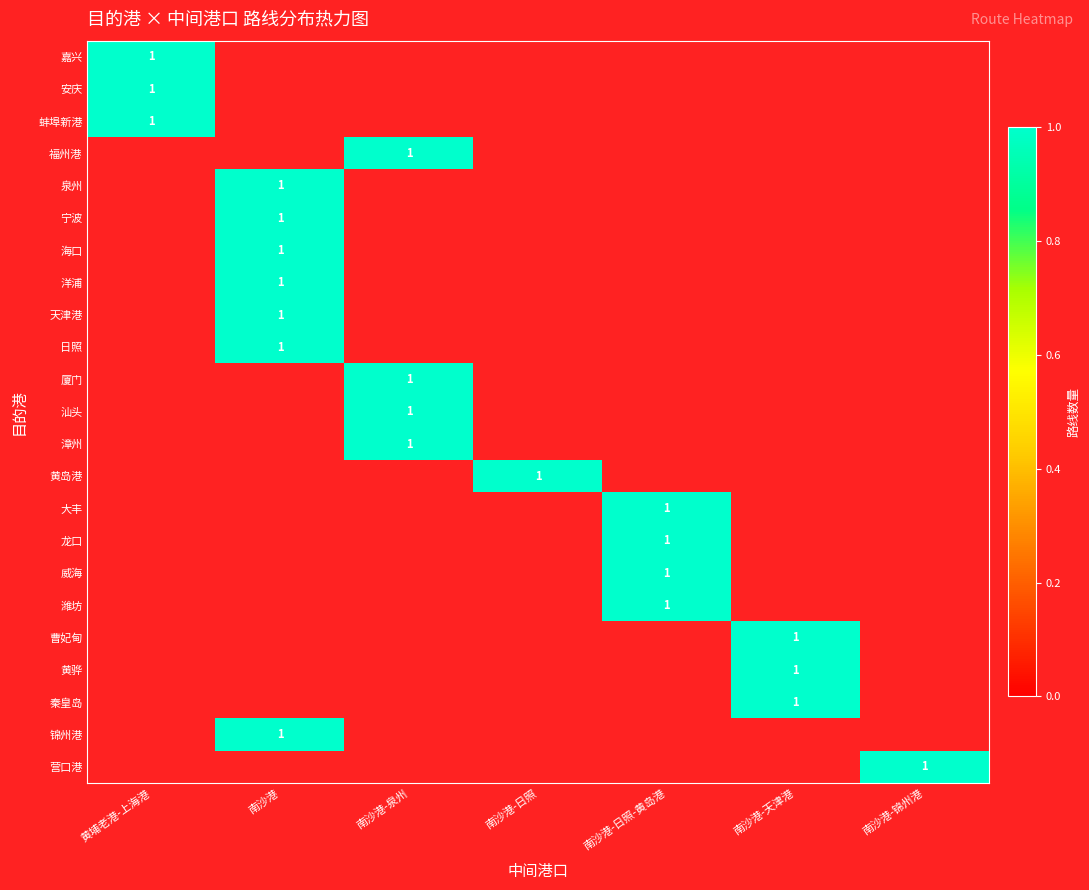

True or false: 南沙港 has a value of 0 at 蚌埠新港.

True